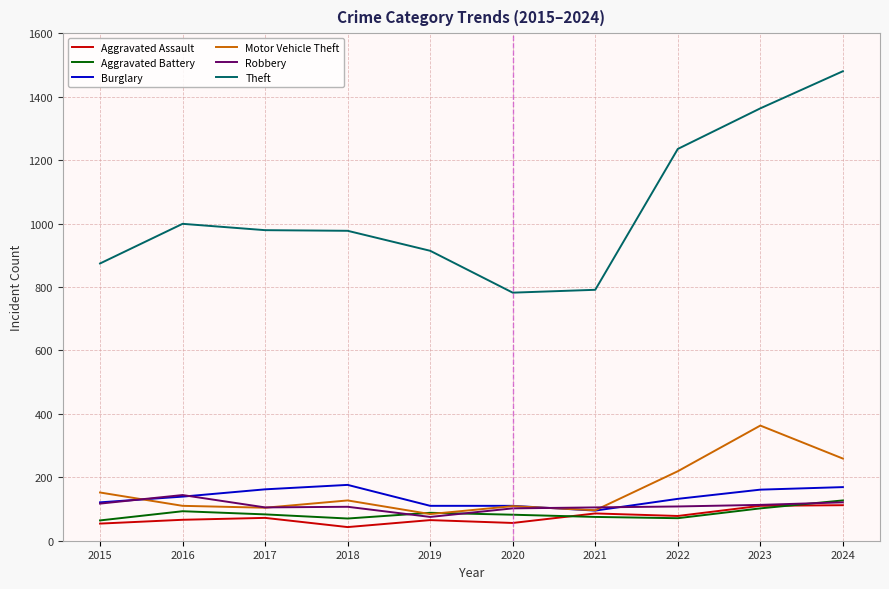

How many lines are shown in the chart?

6